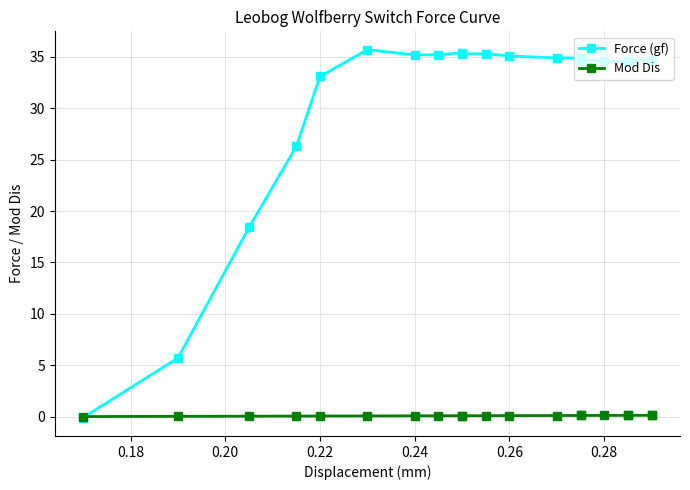

What is the difference between the maximum and second lowest values in the Mod Dis series?

0.1